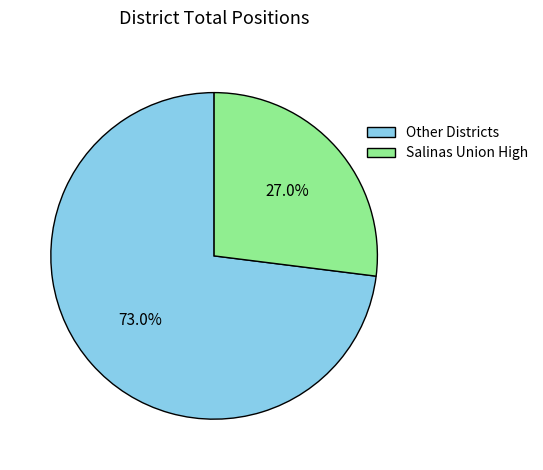

Approximately how many times larger is the value at Other Districts compared to Salinas Union High?

2.7